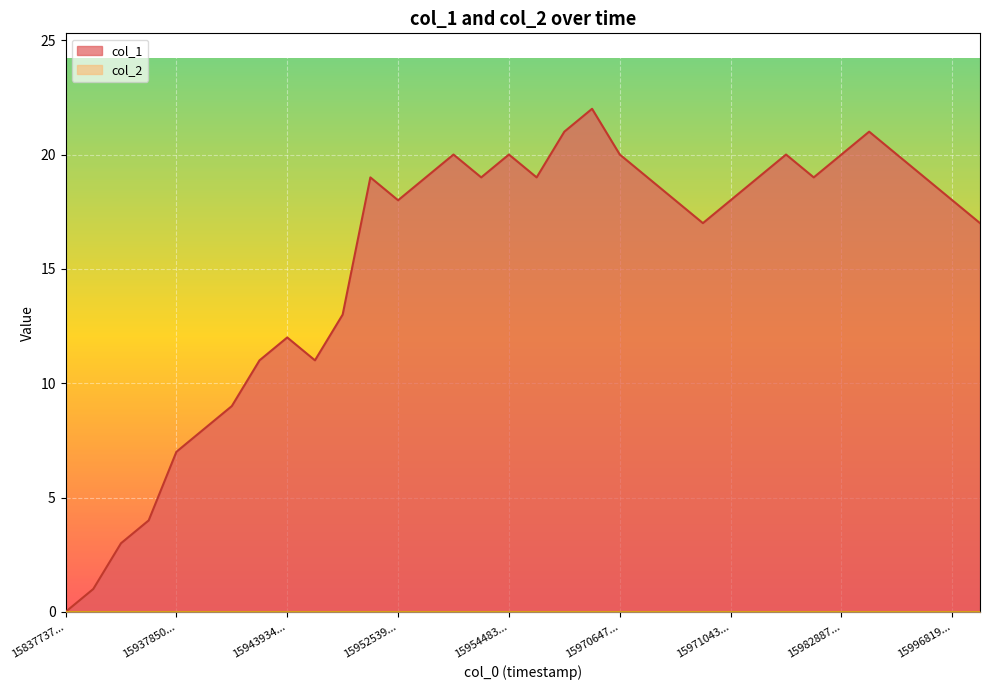

The chart shows a value of 2 at 1587553695. True or false?

False